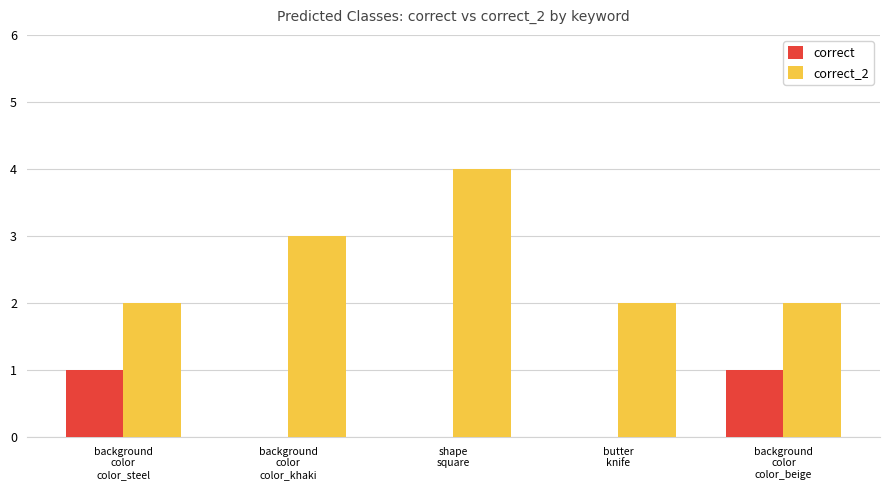

The correct series shows 0 at background
color
color_khaki. True or false?

True